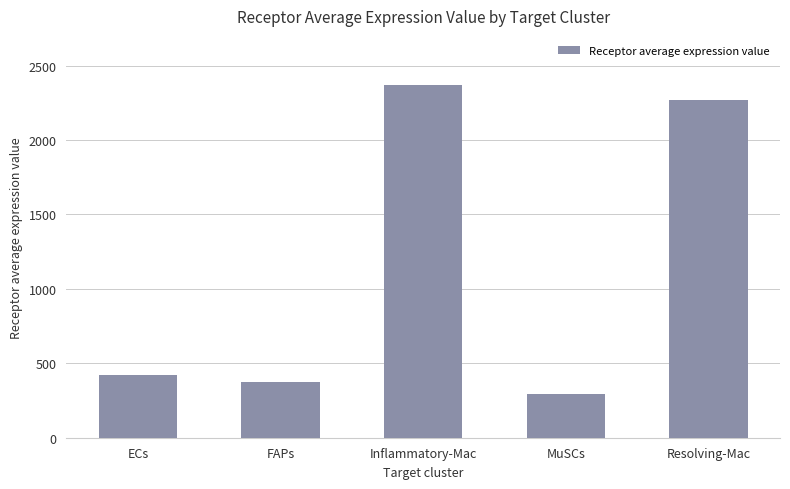

Approximately how many times larger is the value at ECs compared to FAPs?

1.1